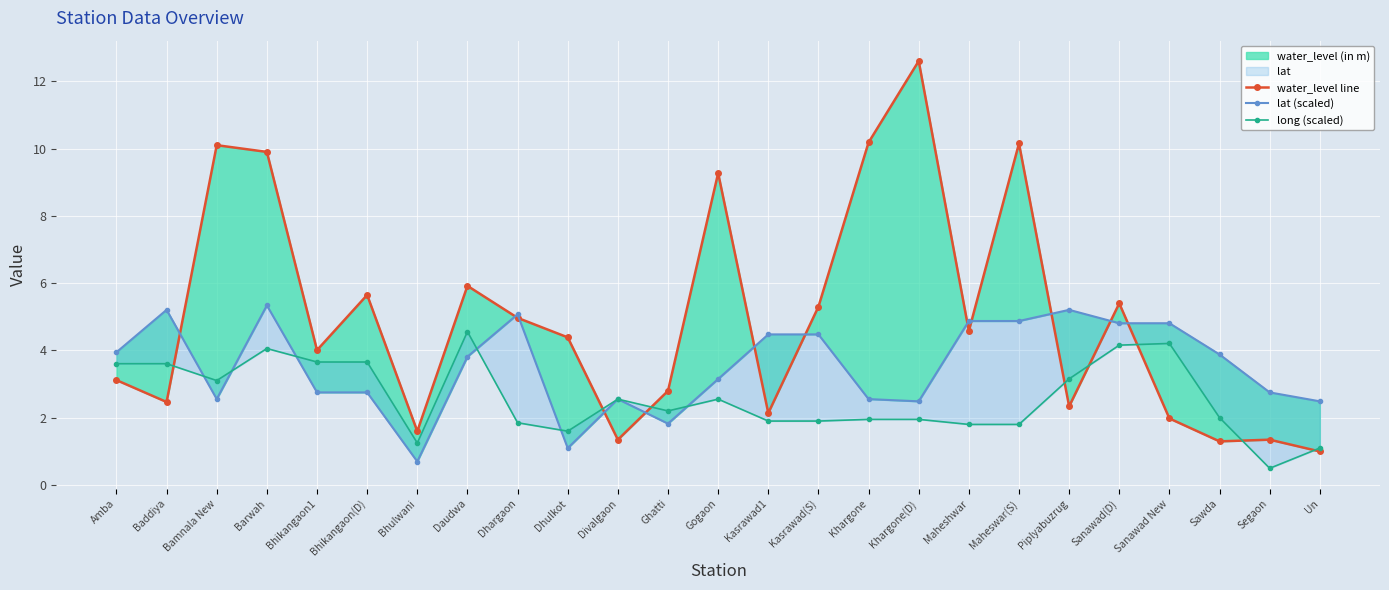

List the labels in order of water_level line value, largest first.

Khargone(D), Khargone, Maheswar(S), Bamnala New, Barwah, Gogaon, Daudwa, Bhikangaon(D), Sanawad(D), Kasrawad(S), Dhargaon, Maheshwar, Dhulkot, Bhikangaon1, Amba, Ghatti, Baddiya, Piplyabuzrug, Kasrawad1, Sanawad New, Bhulwani, Divalgaon, Segaon, Sawda, Un